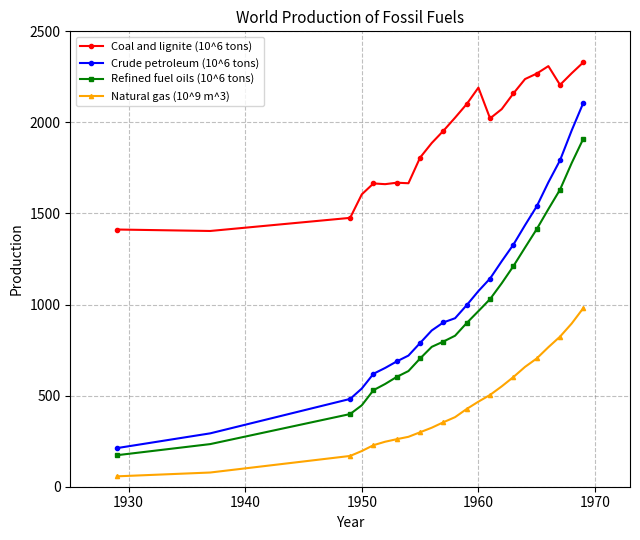

What are all the series names shown in the legend?

Coal and lignite (10^6 tons), Crude petroleum (10^6 tons), Refined fuel oils (10^6 tons), Natural gas (10^9 m^3)